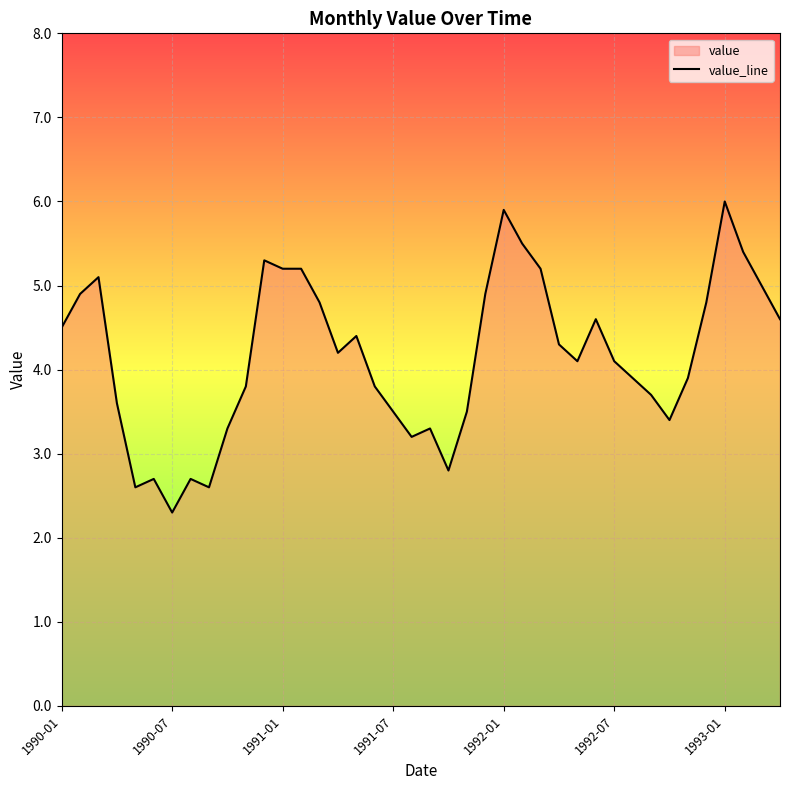

How many lines are shown in the chart?

1